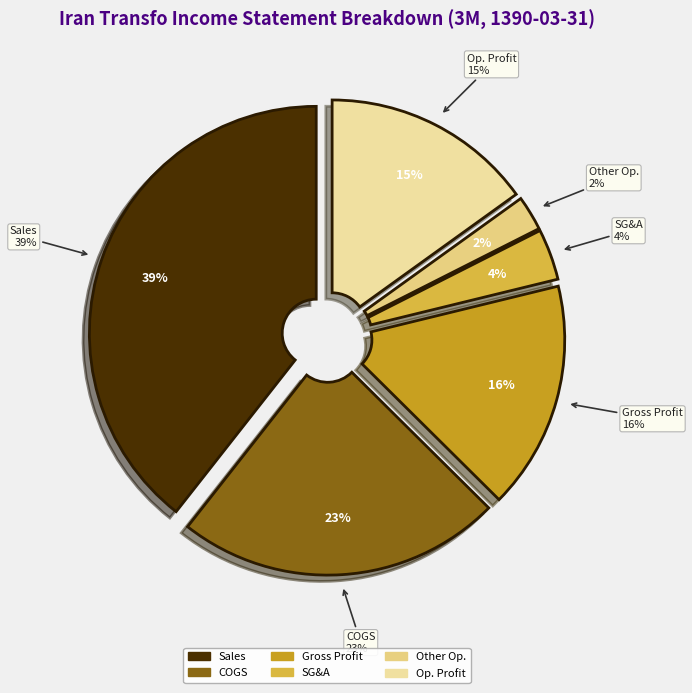

Which has a higher value, sales or net_other_operating_income_and_expenses?

sales